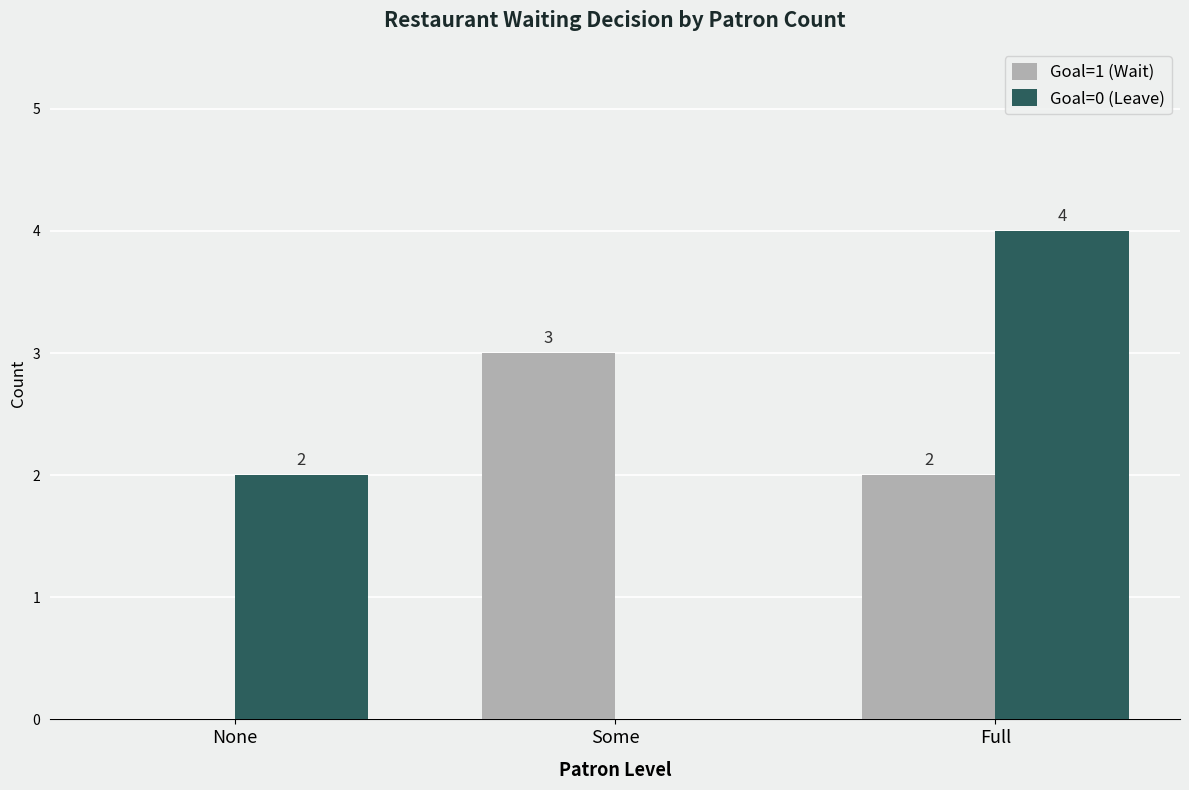

How many data points does each series have?

3